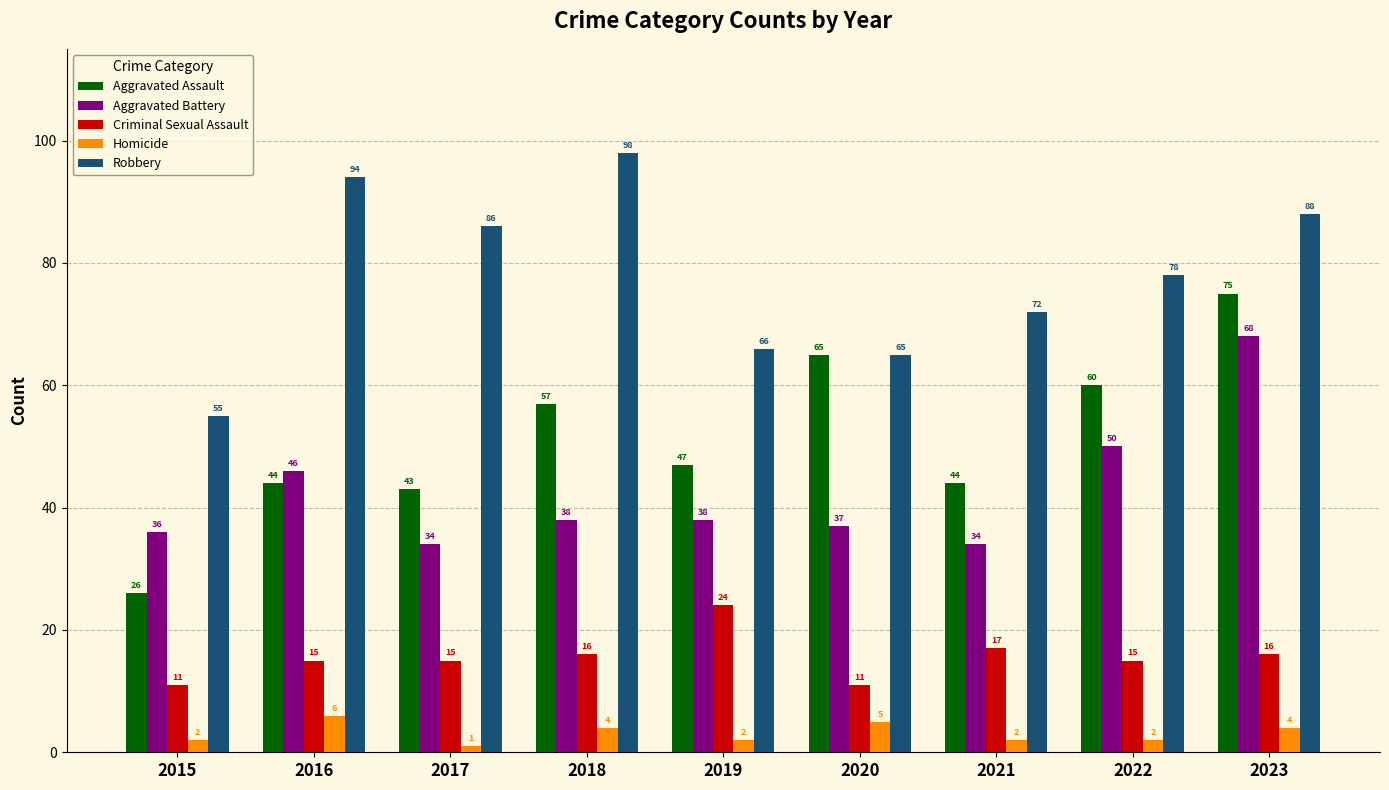

The value of Criminal Sexual Assault at 2023 is 25. True or false?

False